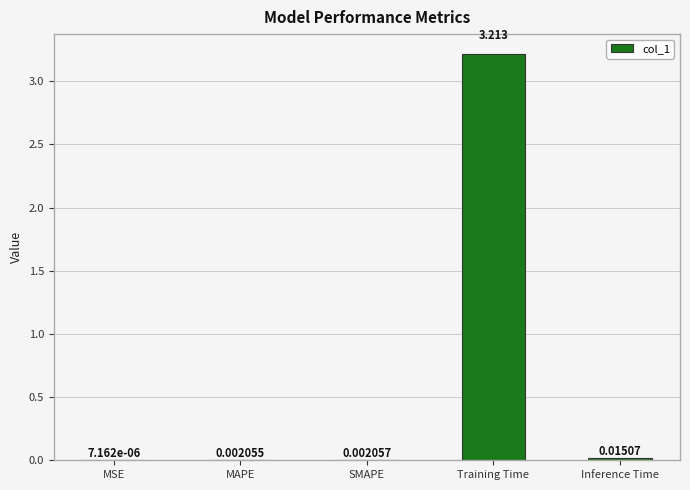

Between SMAPE and Training Time, which is larger?

Training Time